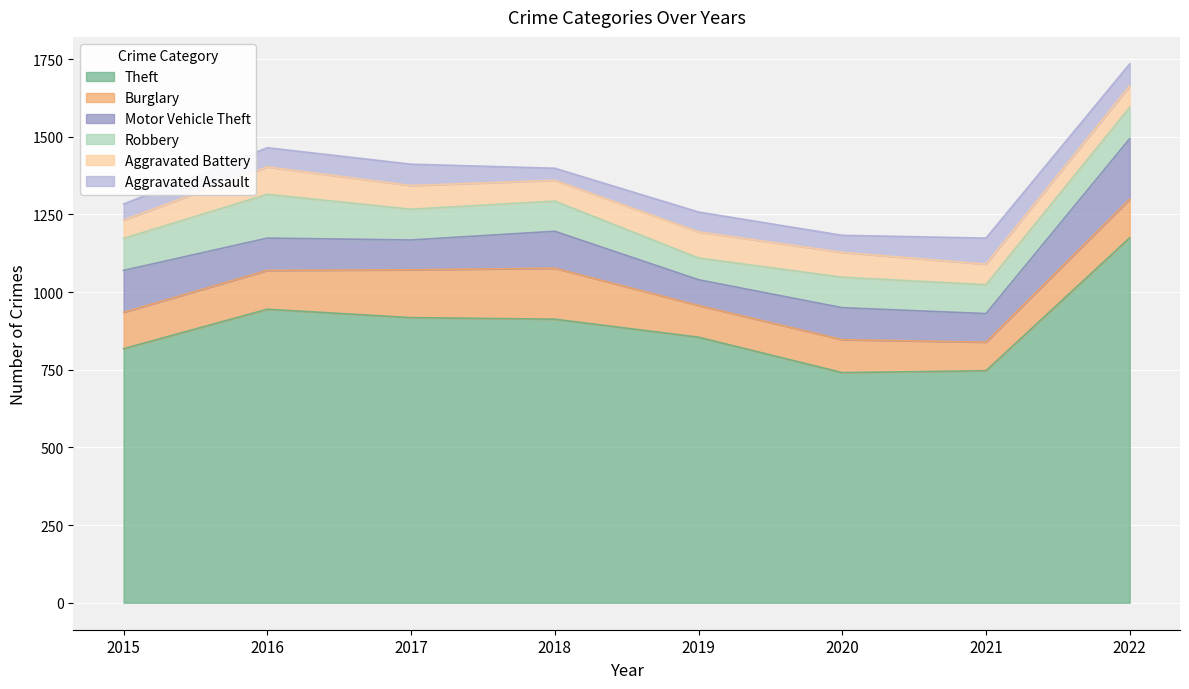

What is the difference between the highest and lowest values at 2016?

883